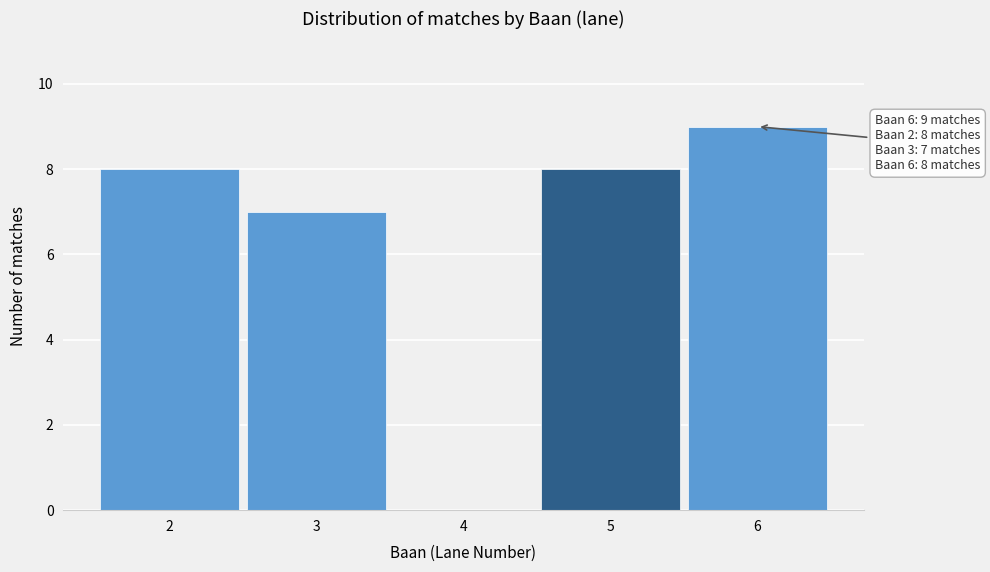

Which range on the x-axis has the tallest bar?

5.5 to 6.5